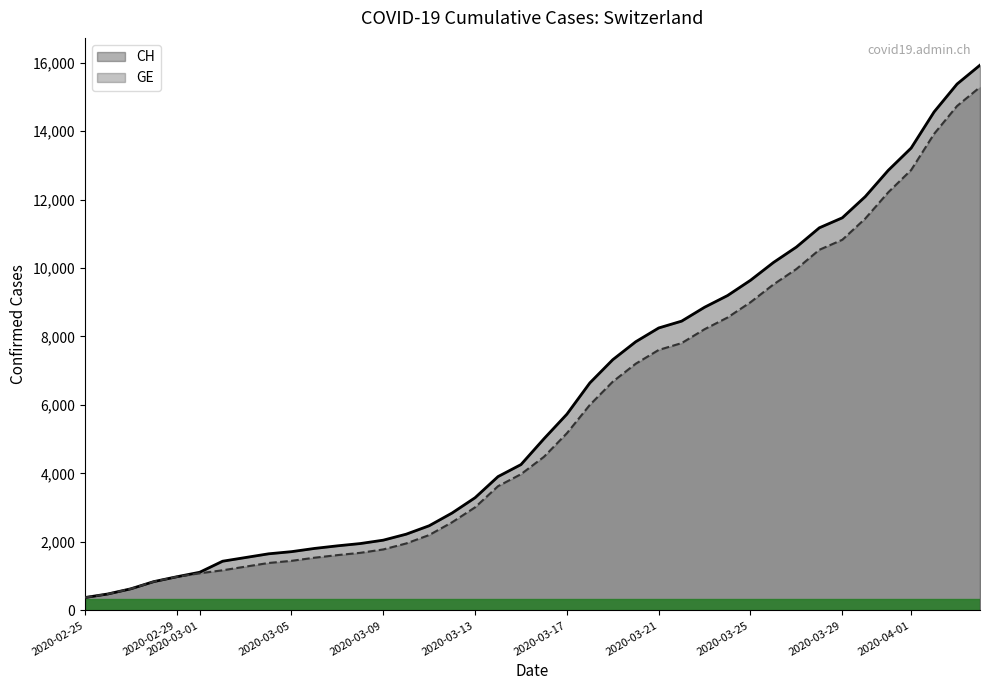

What are all the series names shown in the legend?

CH, GE